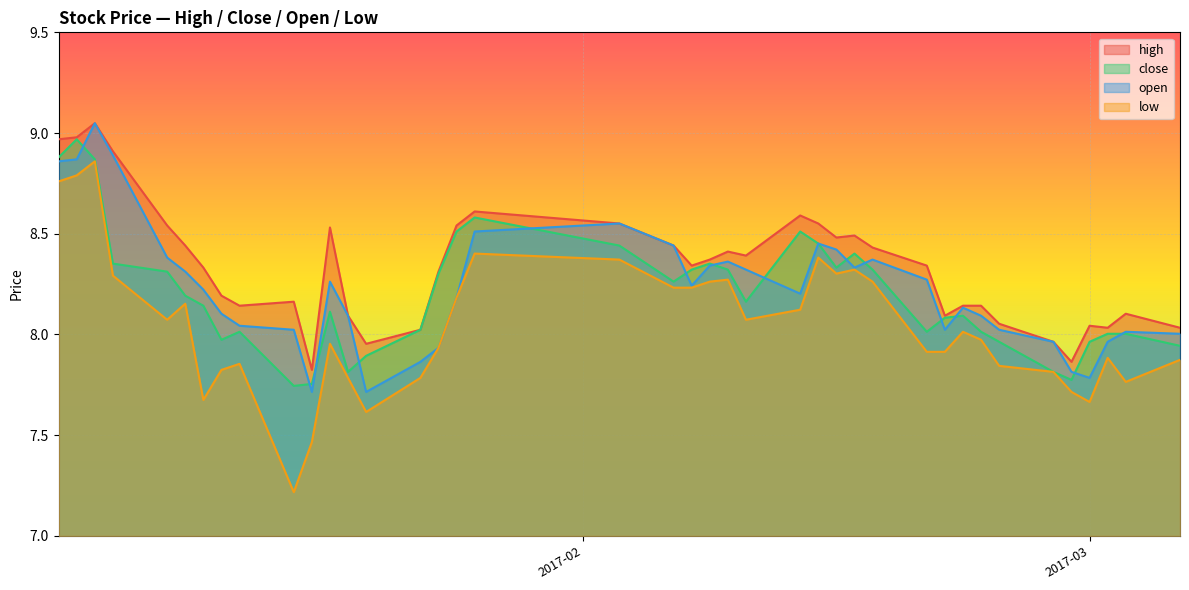

Which series has the largest total across all categories?

high